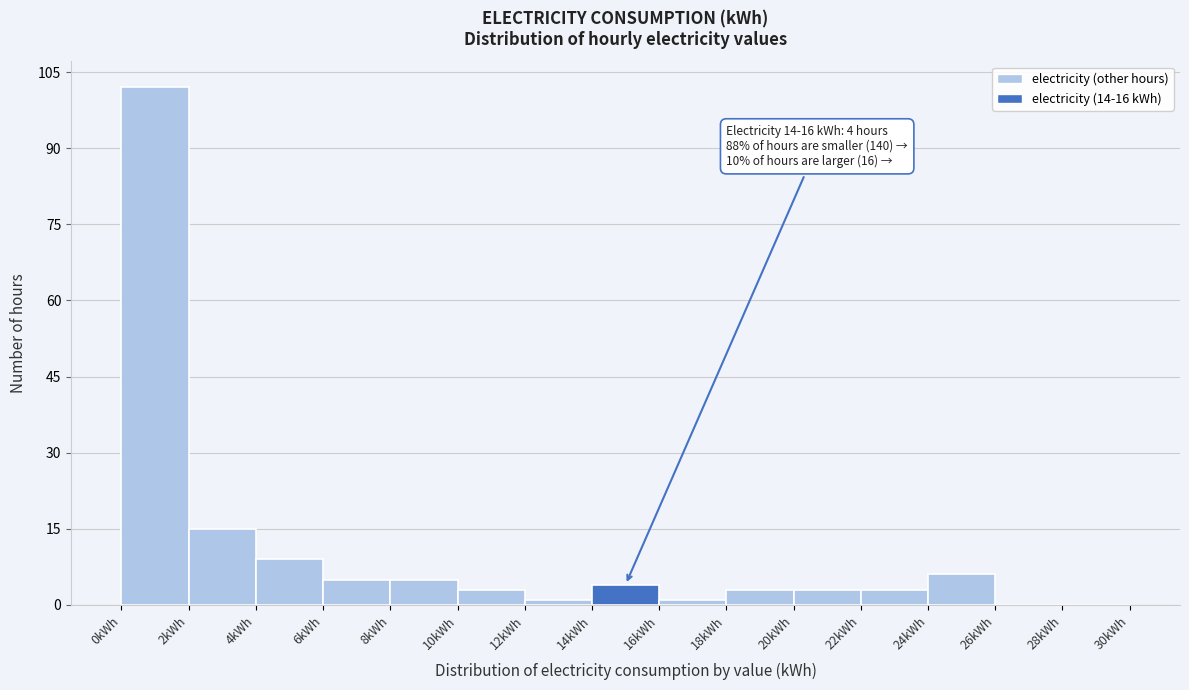

Over which range of the x-axis is the bar tallest?

0 to 2